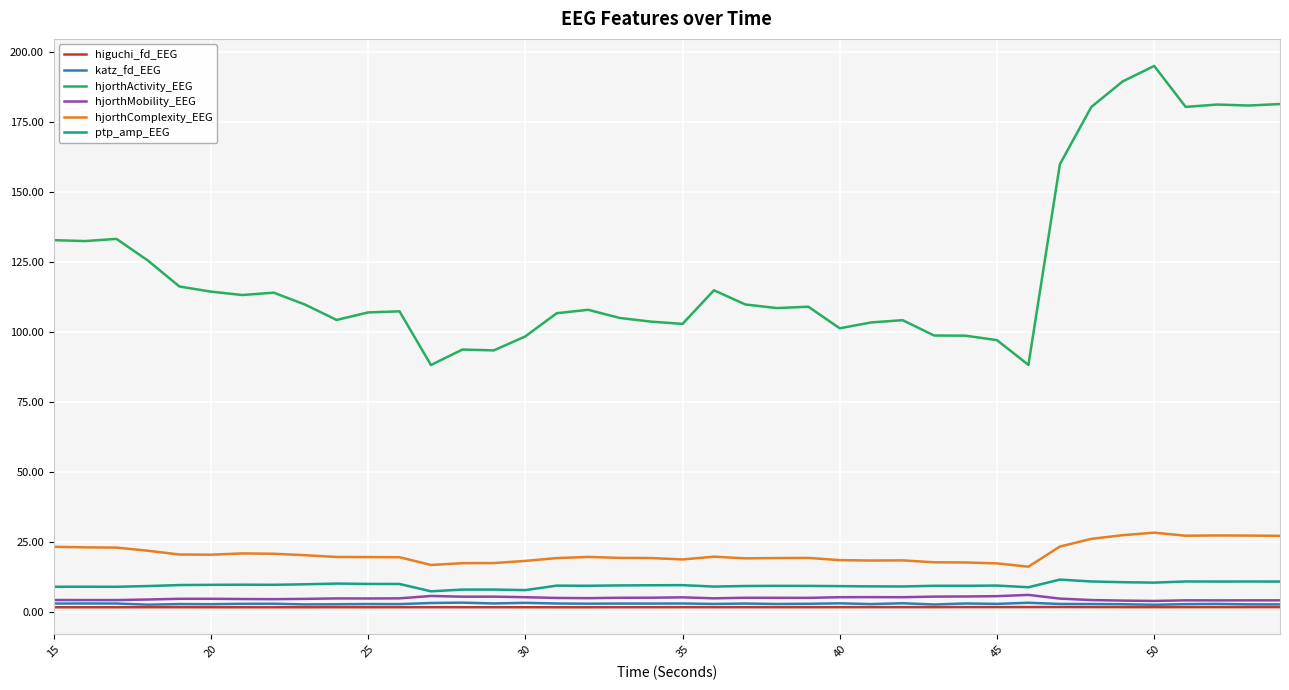

What is the minimum value for hjorthComplexity_EEG?

16.0